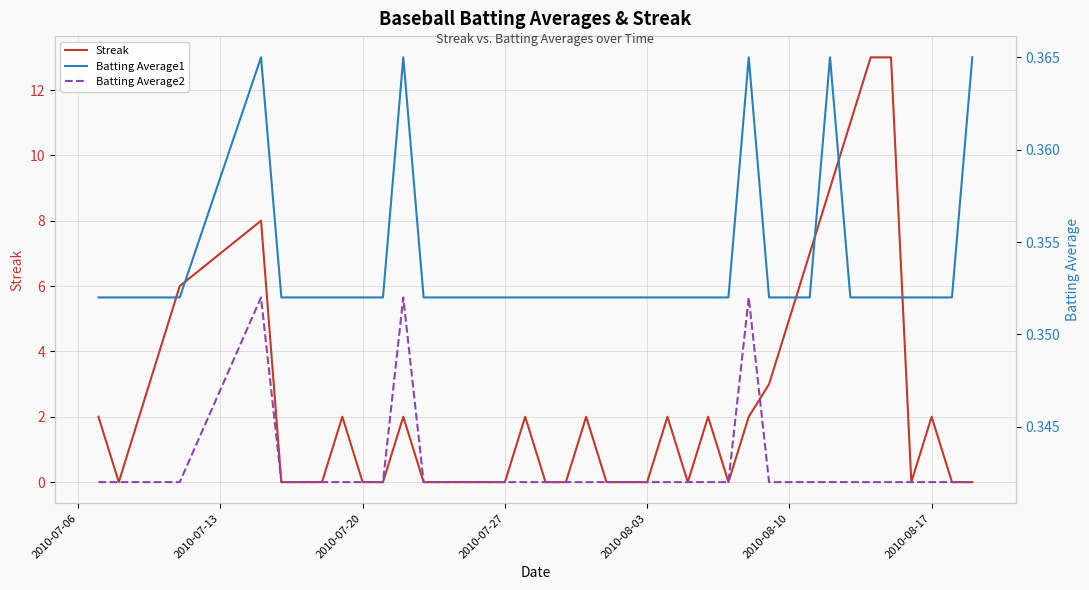

How many lines are shown in the chart?

3